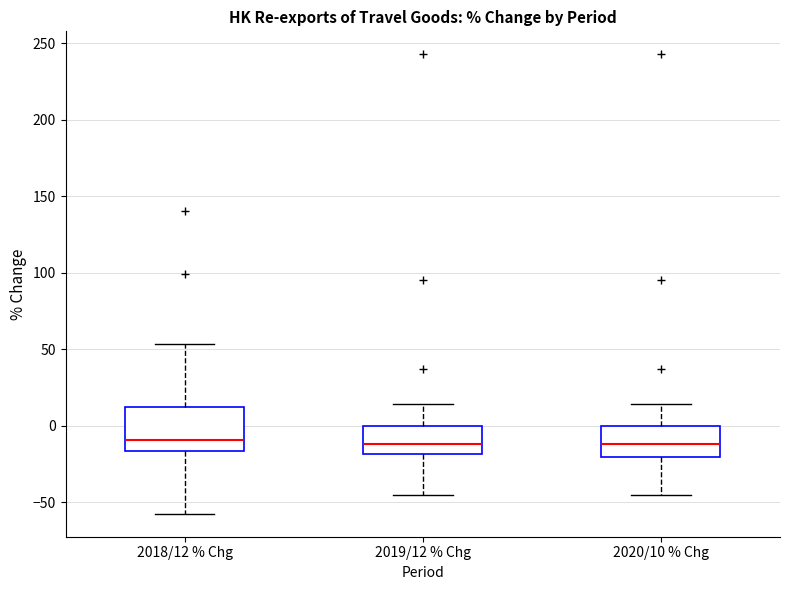

Which box is the tallest, from its lower edge to its upper edge?

2018/12 % Chg